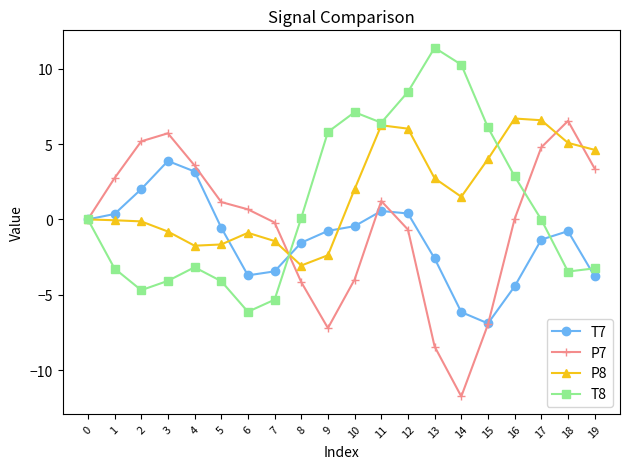

What is the minimum value for P8?

-3.1